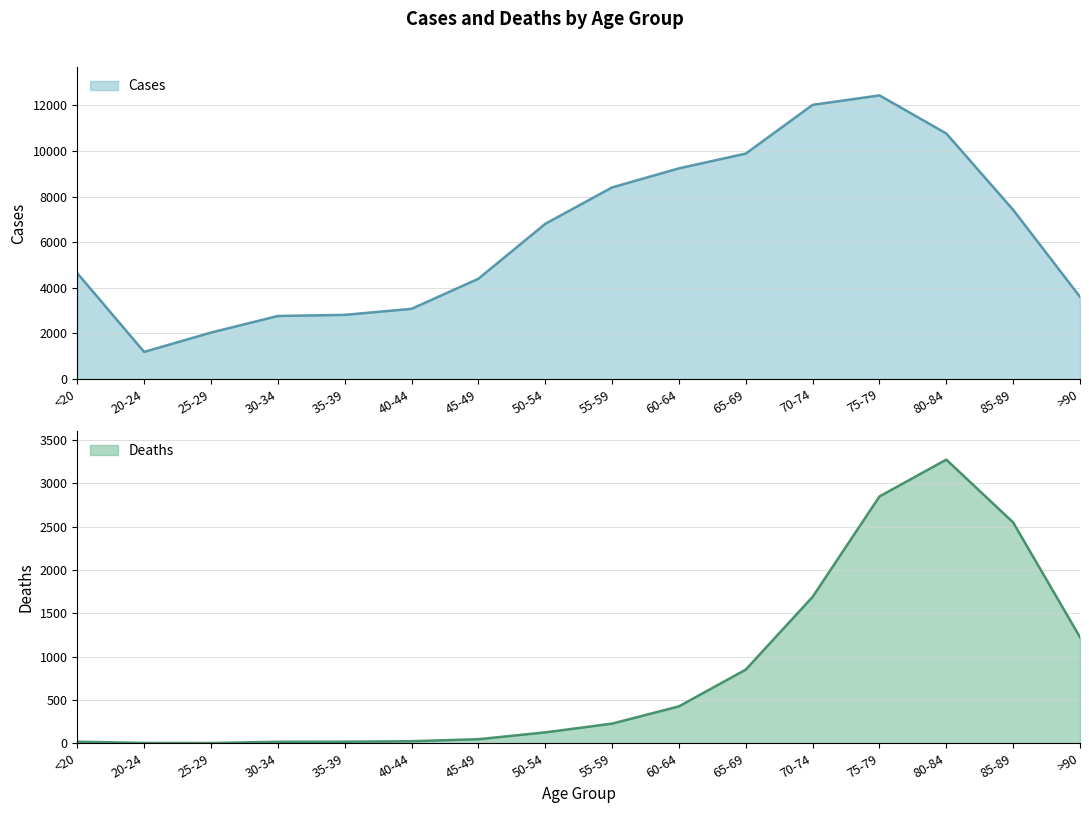

List the labels in order of Deaths value, largest first.

80-84, 75-79, 85-89, 70-74, >90, 65-69, 60-64, 55-59, 50-54, 45-49, 40-44, <20, 35-39, 30-34, 20-24, 25-29